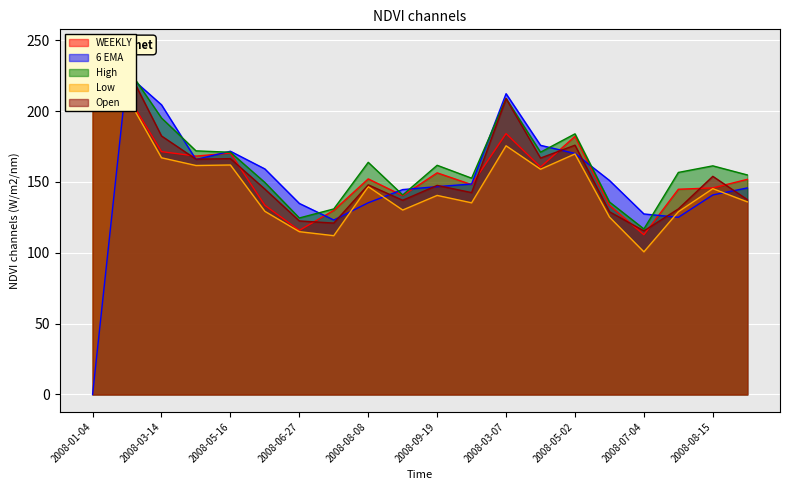

Rank the series by their maximum value, from lowest to highest.

6 EMA, Low, Open, WEEKLY, High